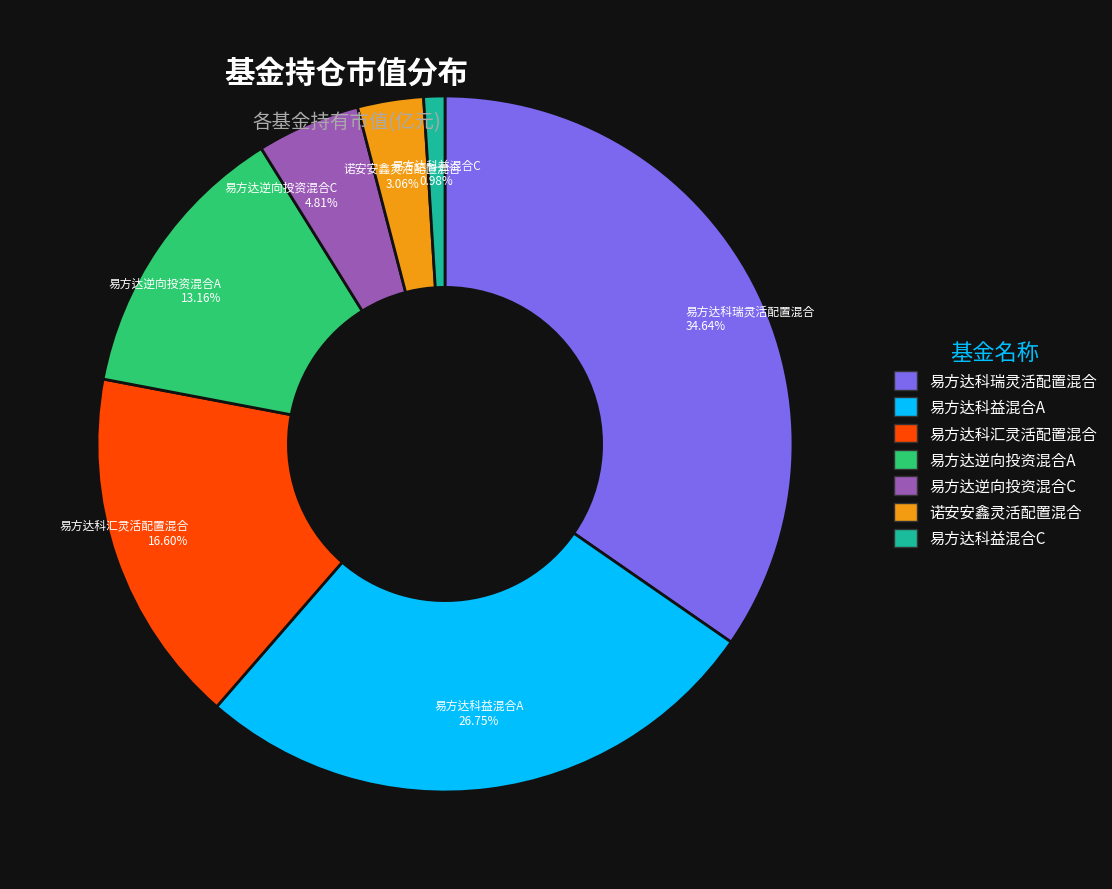

True or false: 易方达科益混合C accounts for 15% of the total.

False